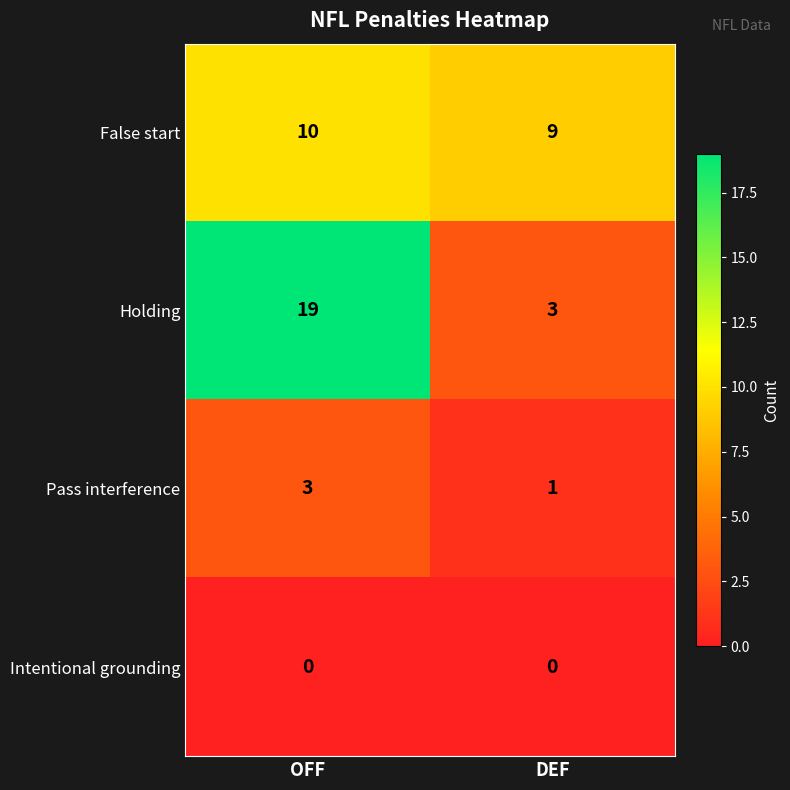

The value of Holding at OFF is 19. True or false?

True